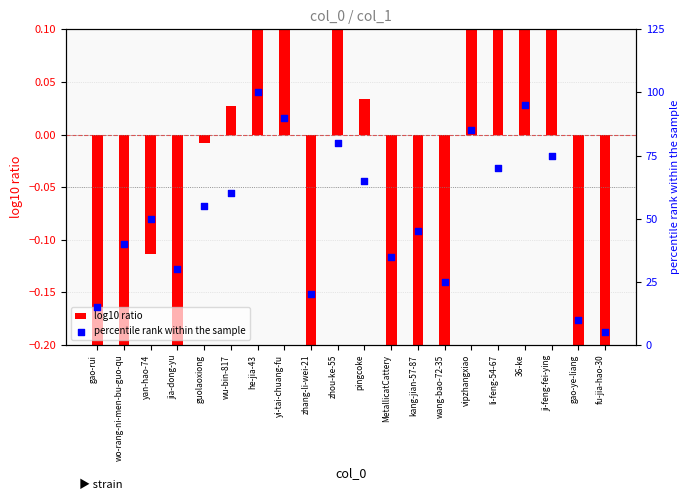

Which series contains the lowest Y value?

log10 ratio